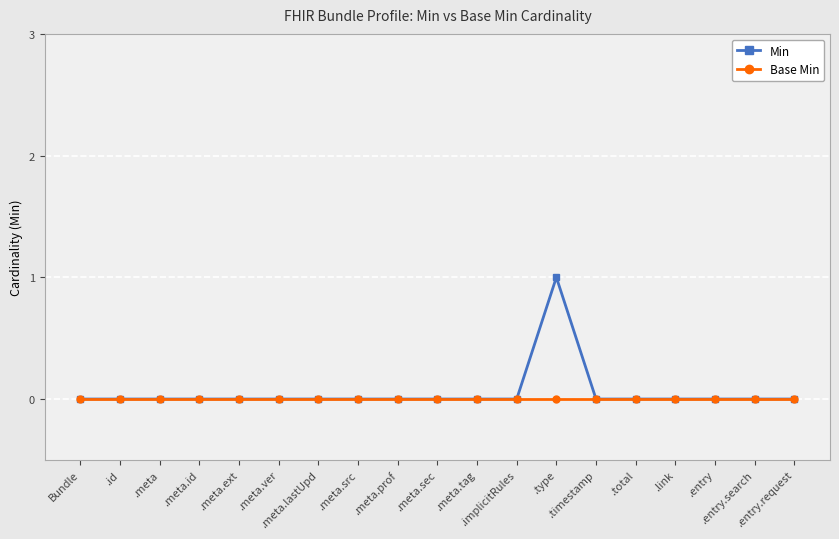

What are all the series names shown in the legend?

Min, Base Min